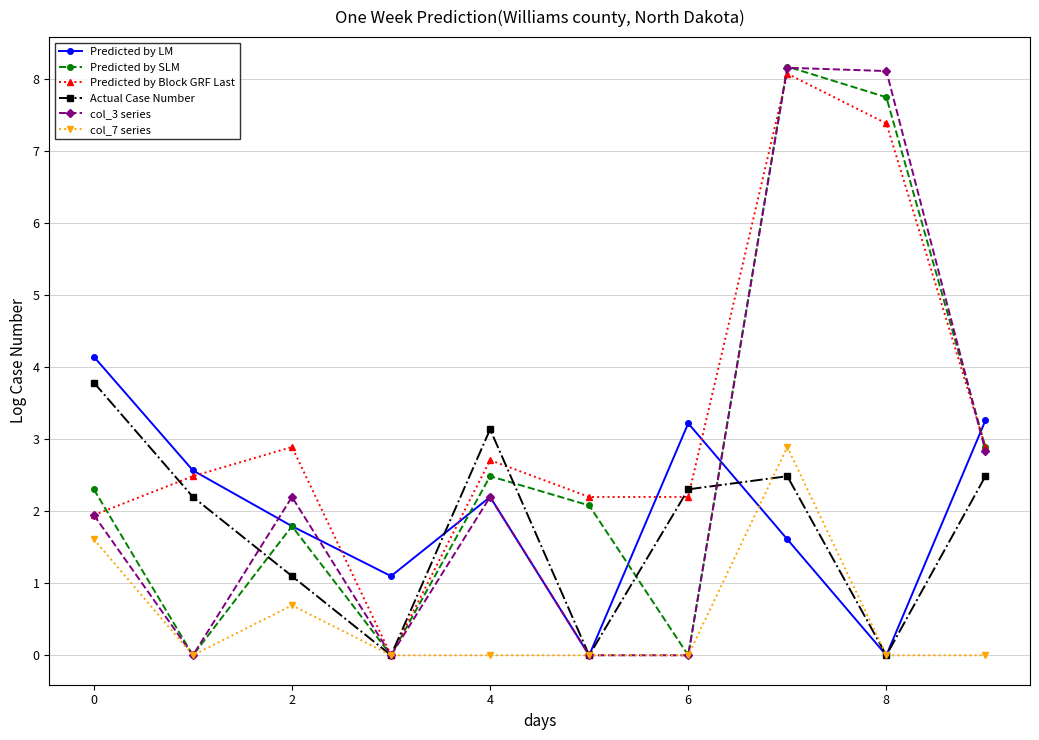

How many interior local valleys does the Predicted by SLM series have?

3